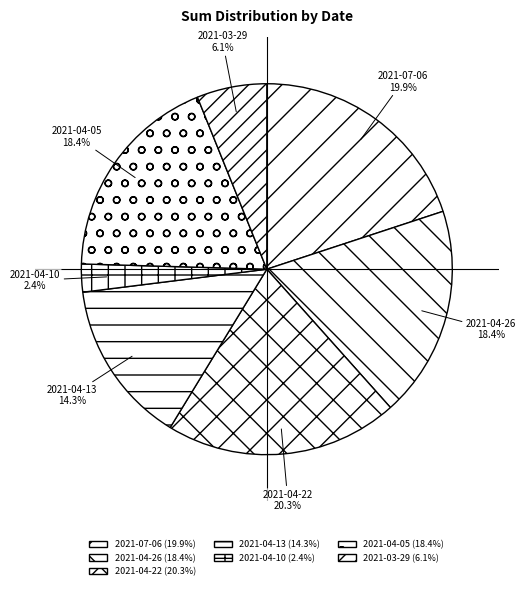

Is there any slice that represents more than half of the pie?

No